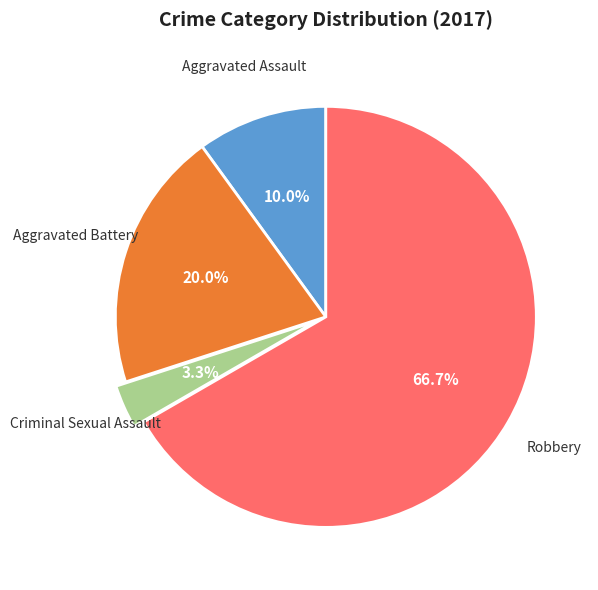

Is there a majority slice in this chart?

Yes